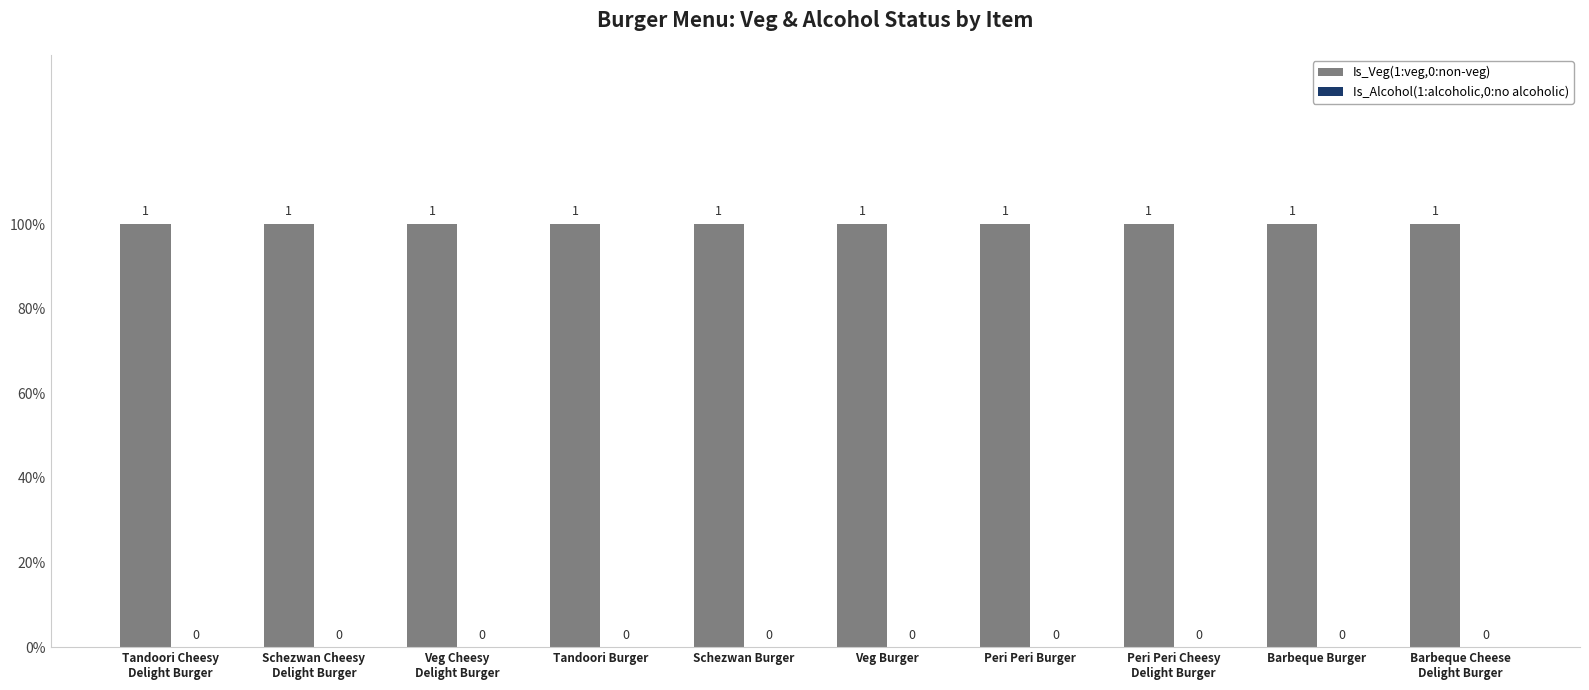

Rank the series at Tandoori Cheesy
Delight Burger from lowest to highest value.

Is_Alcohol(1:alcoholic,0:no alcoholic), Is_Veg(1:veg,0:non-veg)